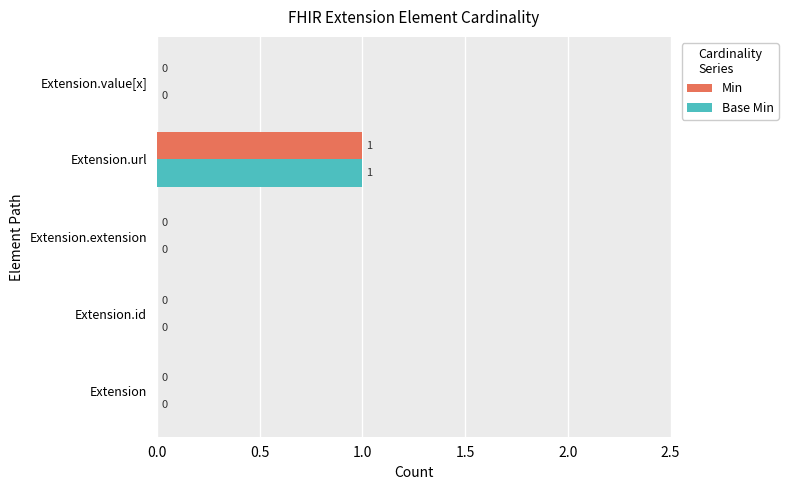

Is it true that Base Min equals 0 at Extension?

True